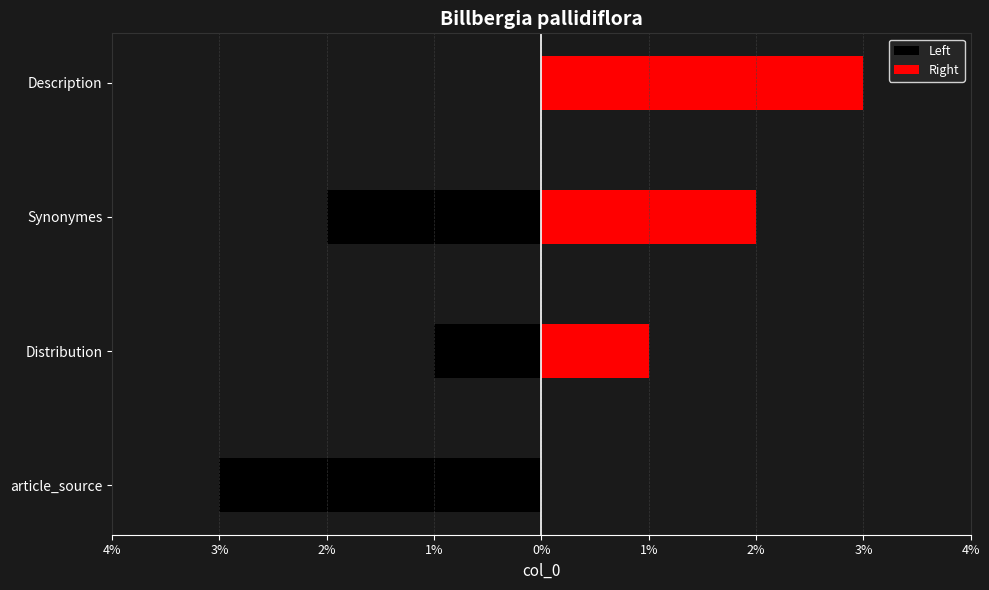

How many series are shown in this chart?

2